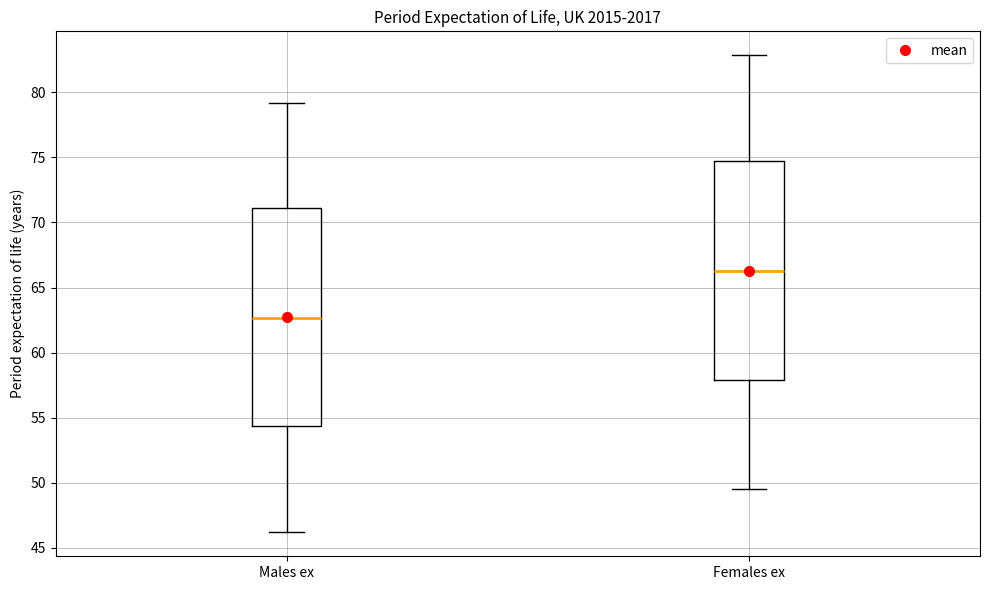

Which box's median line is the lowest?

Males ex